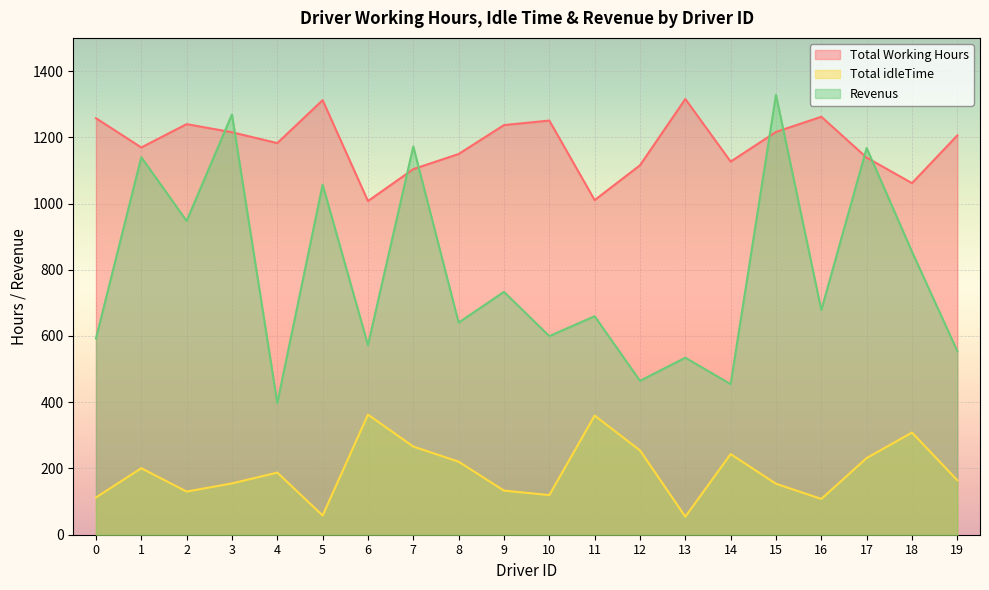

What are all the series names shown in the legend?

Total Working Hours, Total idleTime, Revenus